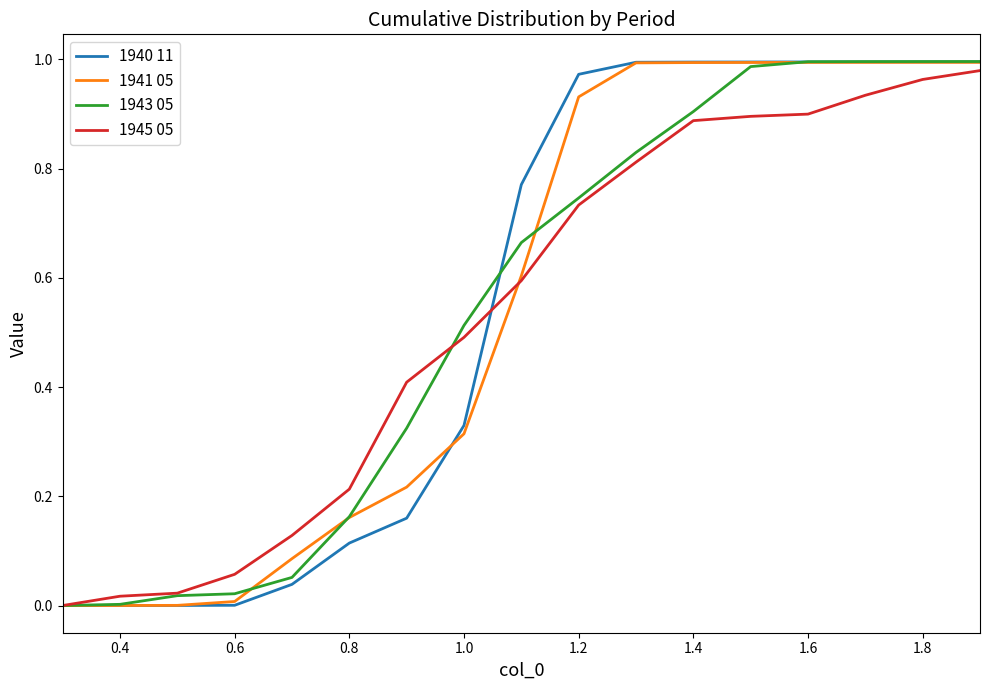

How many lines are shown in the chart?

4